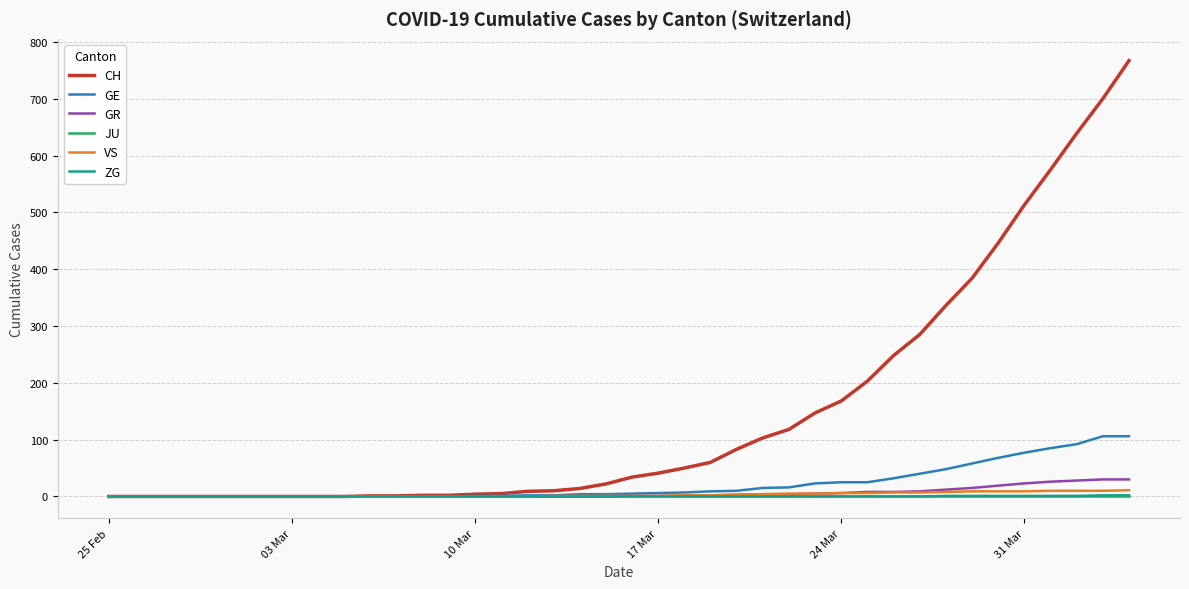

What is the greatest value displayed?

767